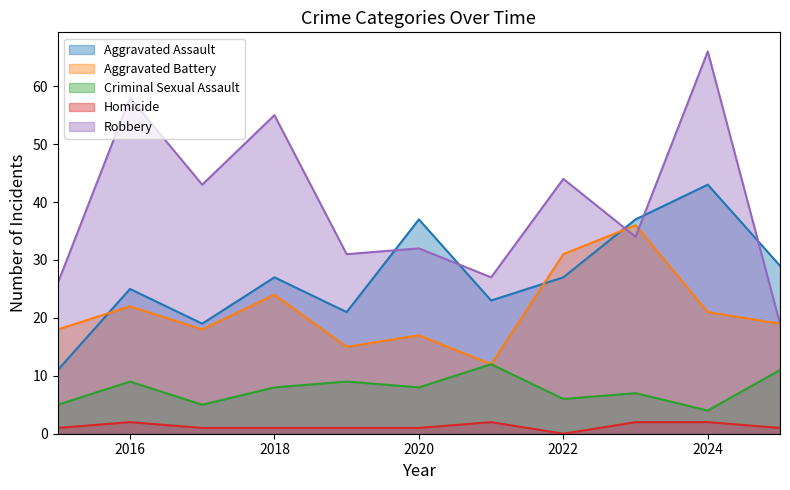

How many lines are shown in the chart?

5